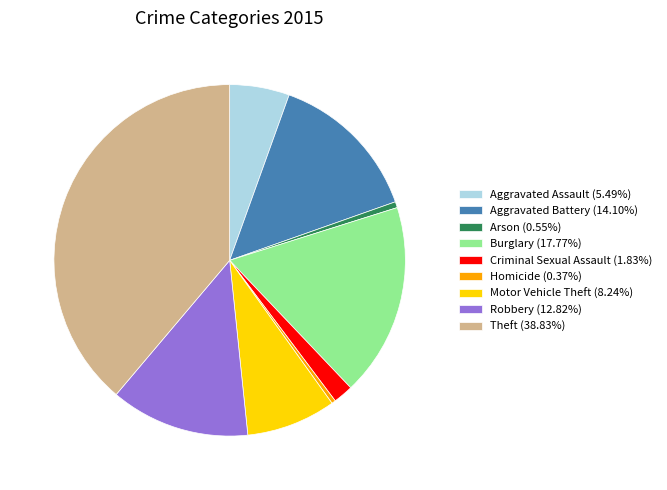

What is the ratio of the value at Theft (38.83%) to the value at Robbery (12.82%)?

3.0